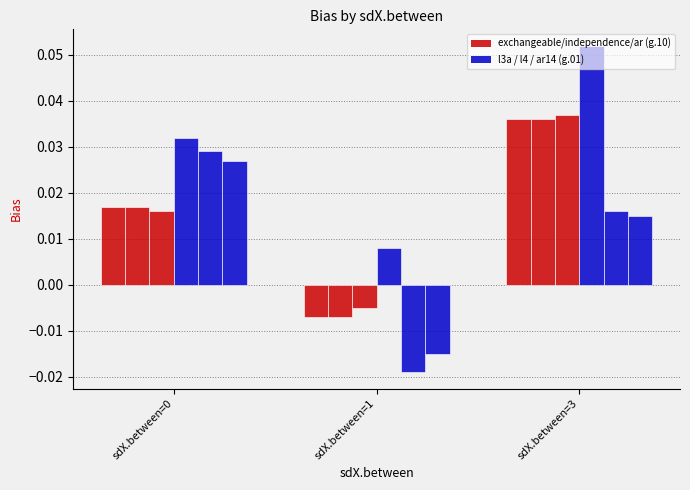

How many distinct data groups are displayed?

6